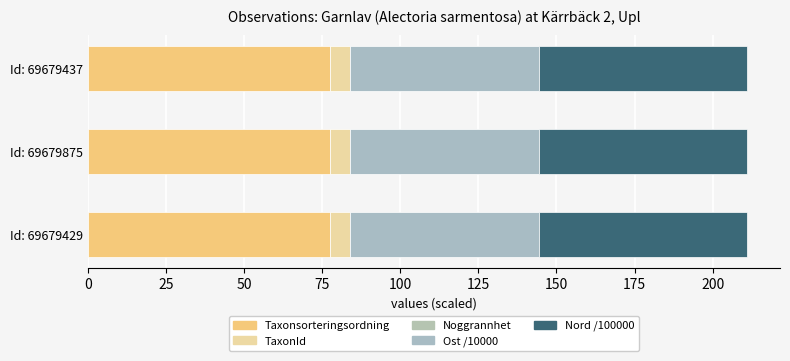

What is the sum of all Nord /100000 values?

200.1